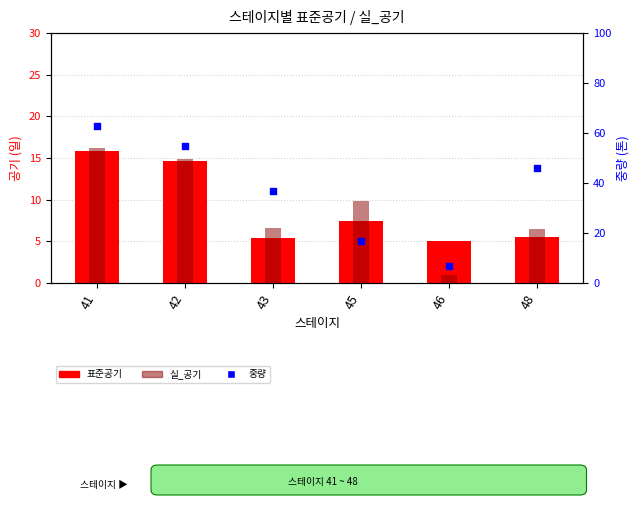

Is the value of 중량 at 41 greater than the value of 표준공기 at 41?

Yes